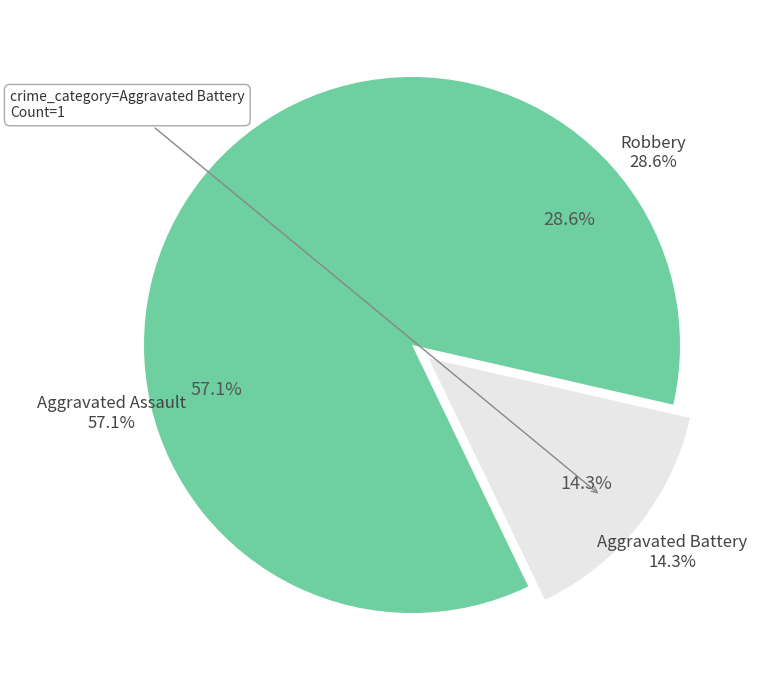

What is the ratio of the value at Aggravated Battery to the value at Aggravated Assault?

0.2